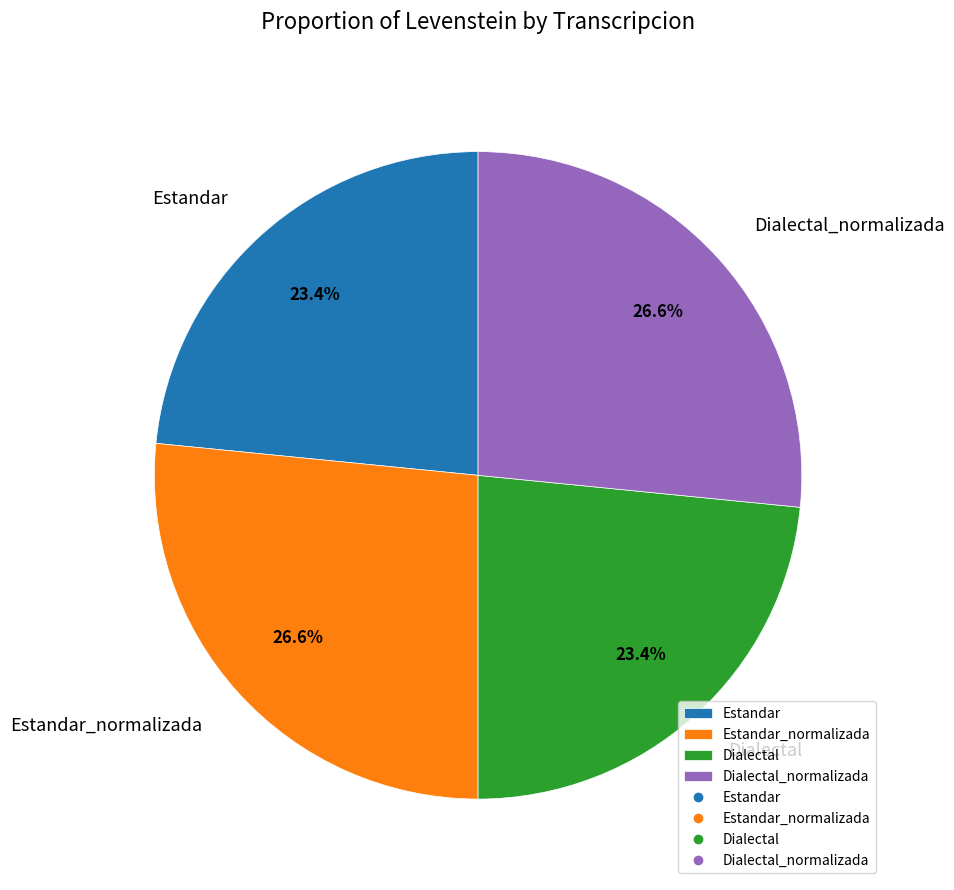

Between Dialectal and Estandar_normalizada, which is larger?

Estandar_normalizada